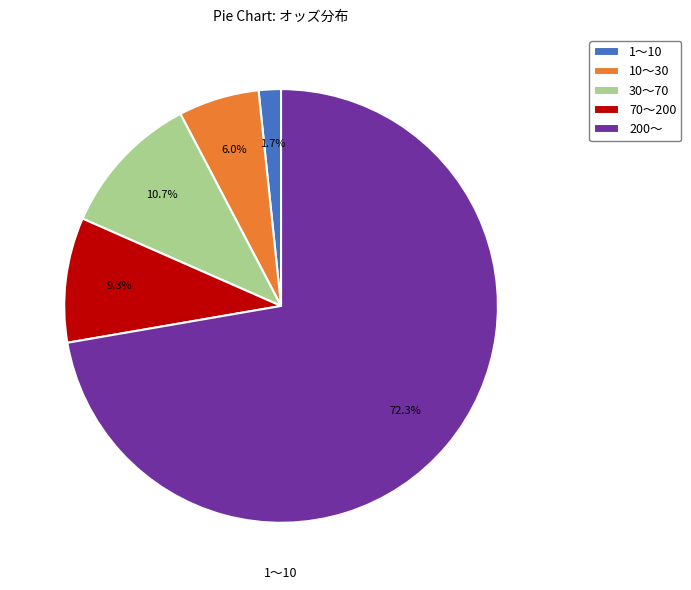

Does 70〜200 represent more than half of the total?

No